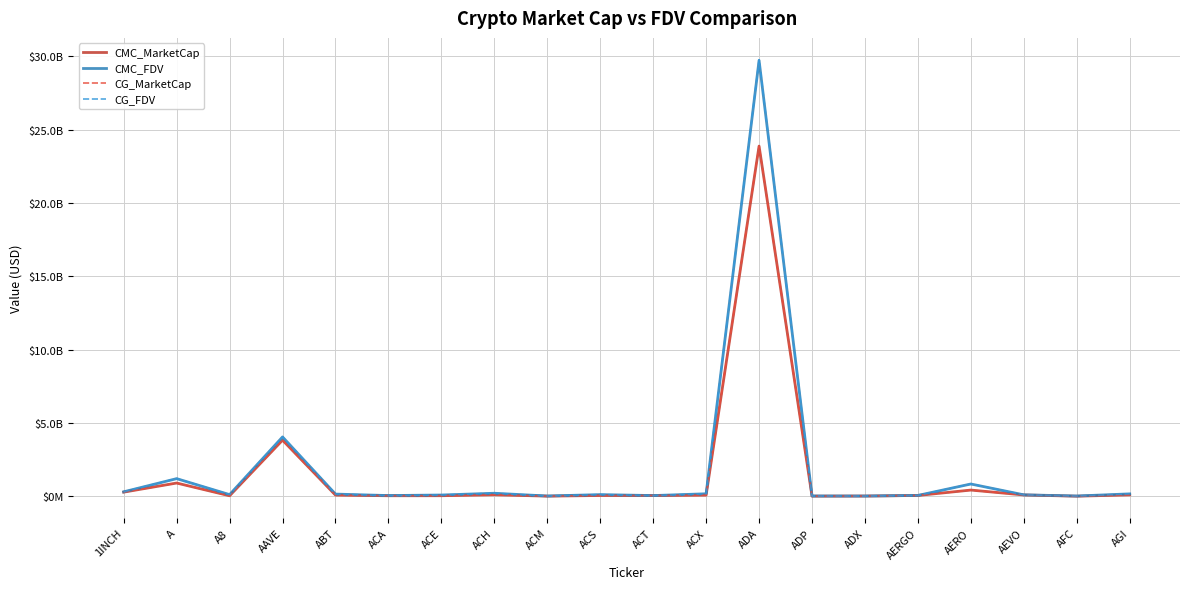

What is the average value of the CG_FDV series?

1872408981